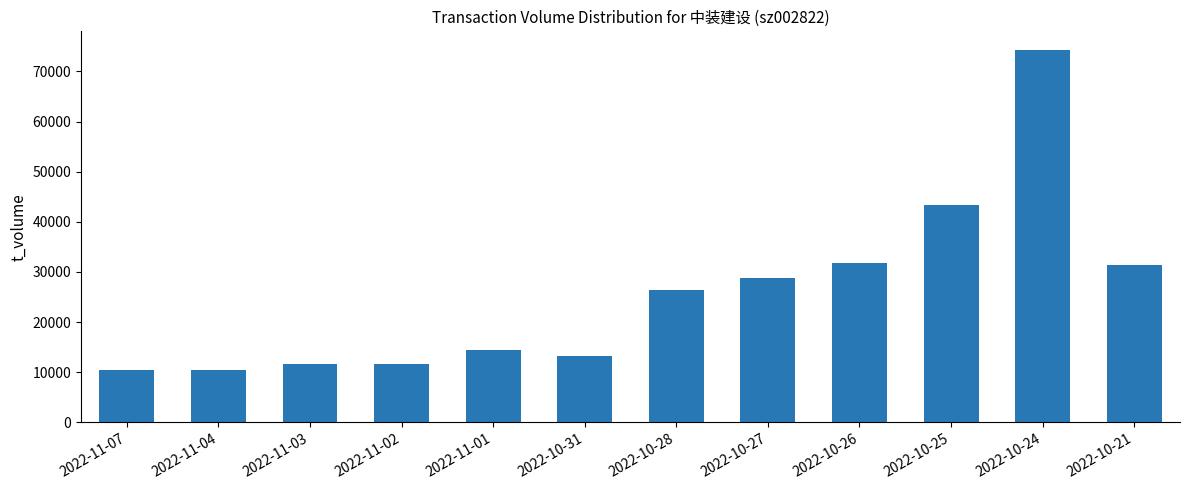

What position from the right is 2022-11-02?

9